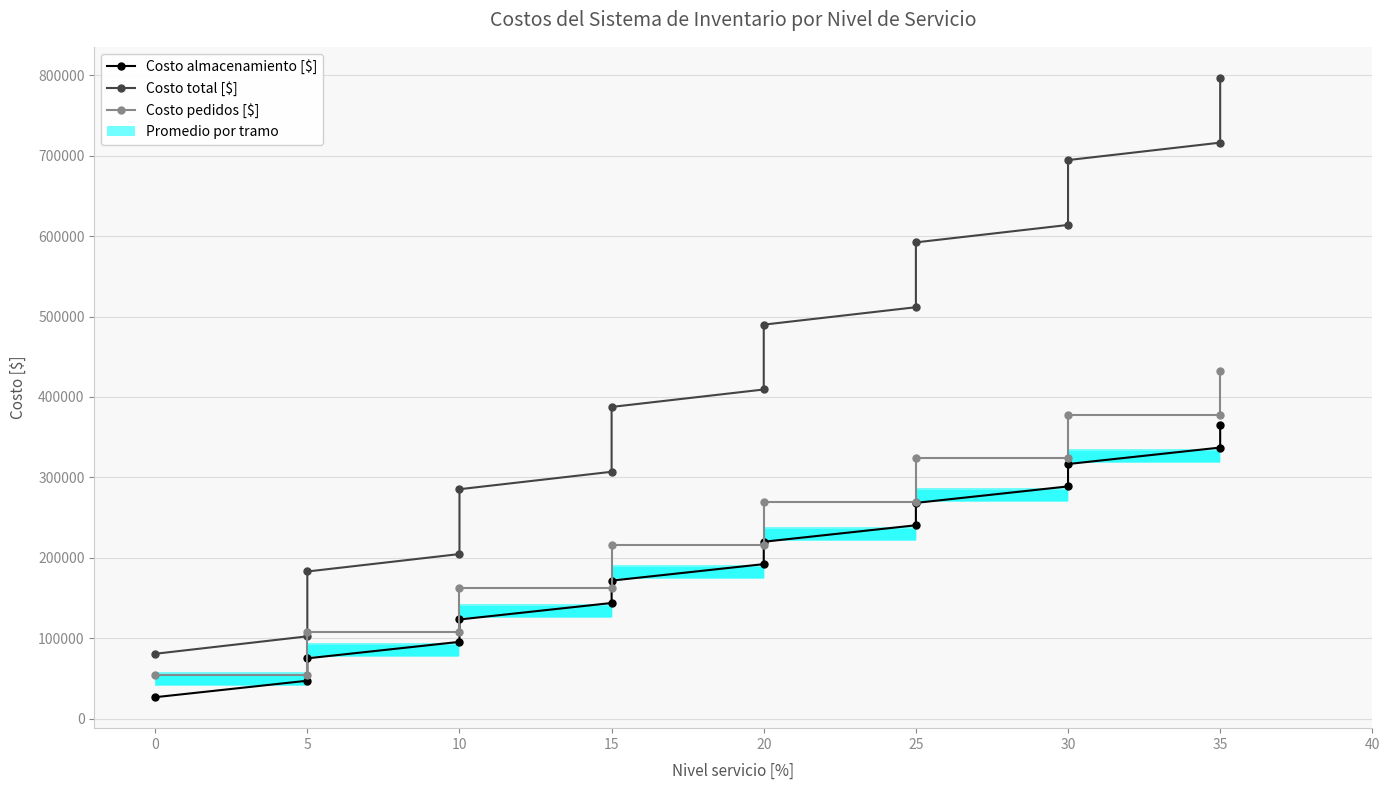

True or false: Costo almacenamiento [$] and Costo total [$] intersect in this chart.

False